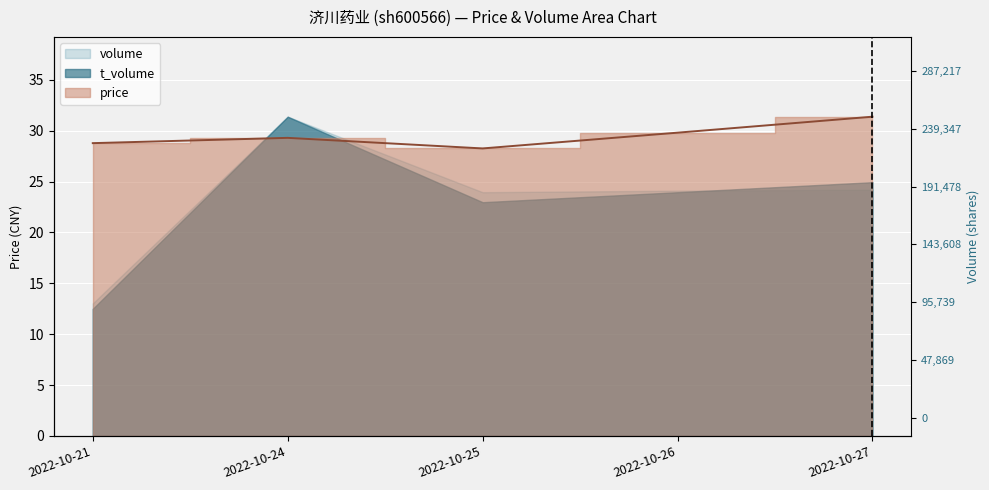

Where is the first local minimum for price?

2022-10-25